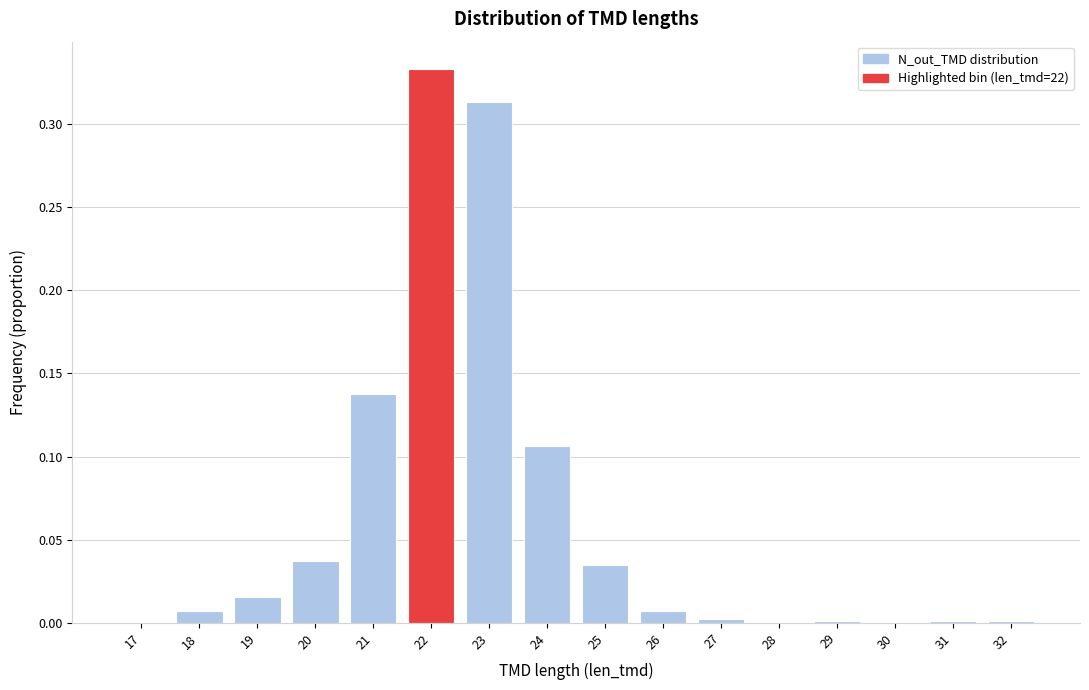

At which category does the chart reach its peak across all series?

22